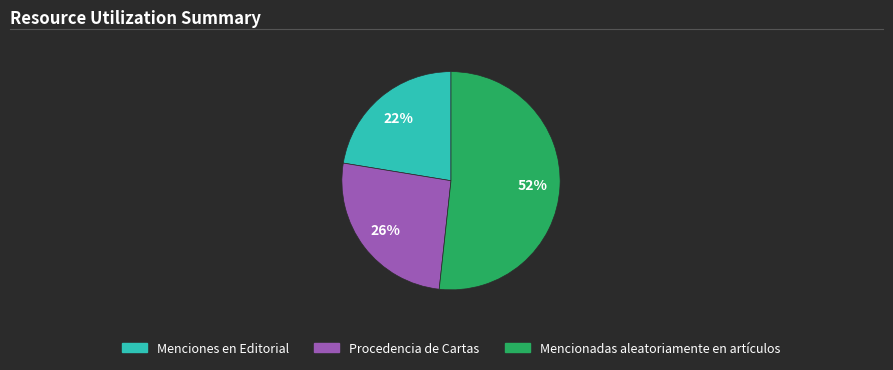

Which slice is the smallest?

Menciones en Editorial